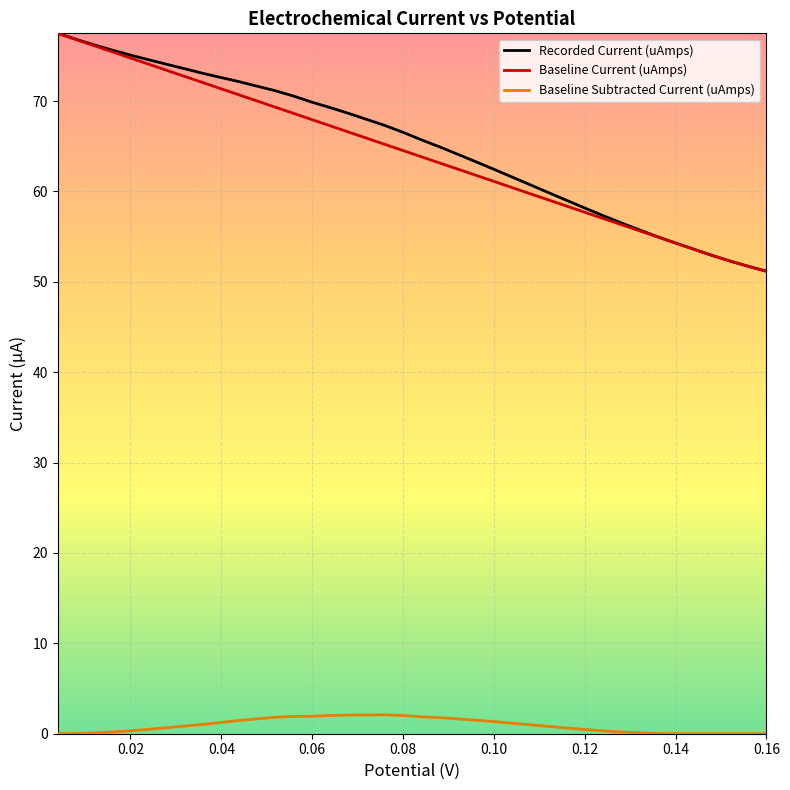

True or false: Baseline Subtracted Current (uAmps) and Recorded Current (uAmps) intersect in this chart.

False